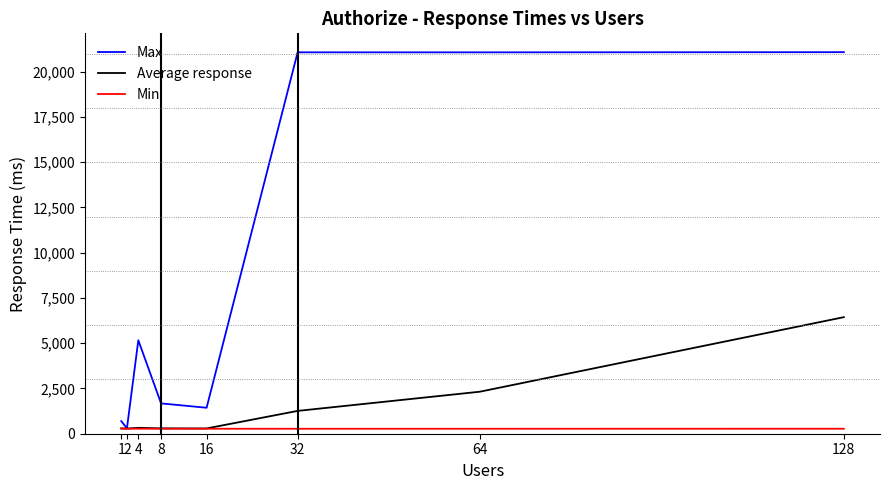

What is the total value across all series at 8?

2247